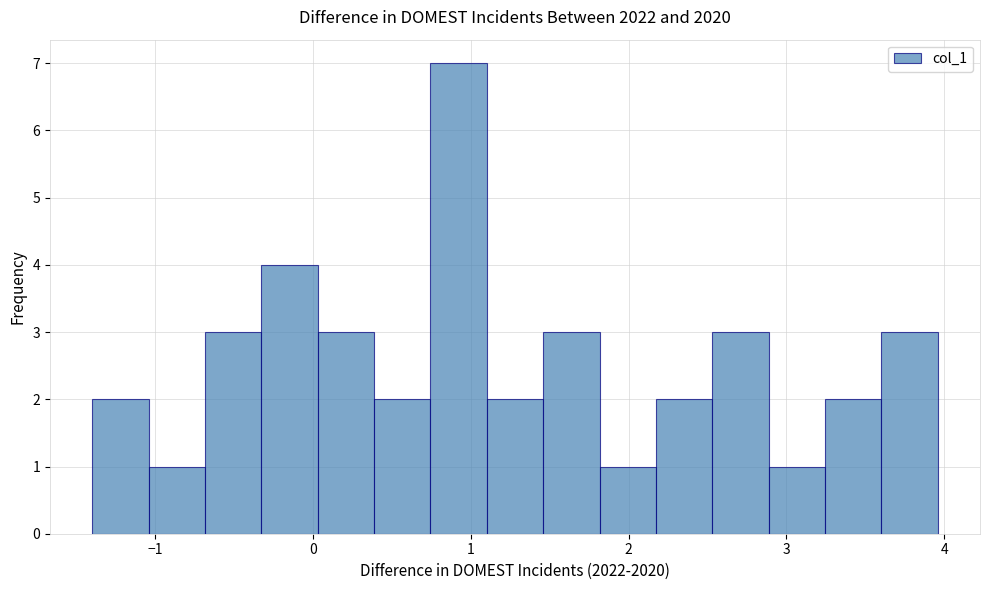

Read against the x-axis, roughly where is the centre of the tallest bar?

0.9